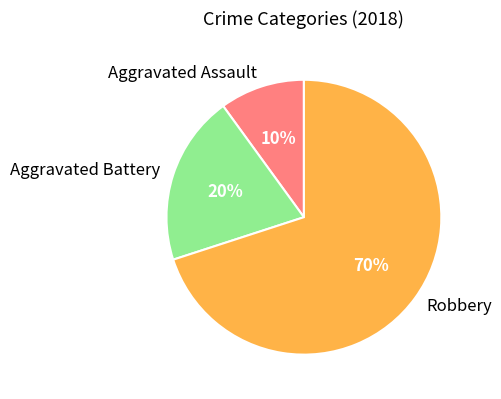

What percentage is the Aggravated Assault slice, to the nearest percent?

10%